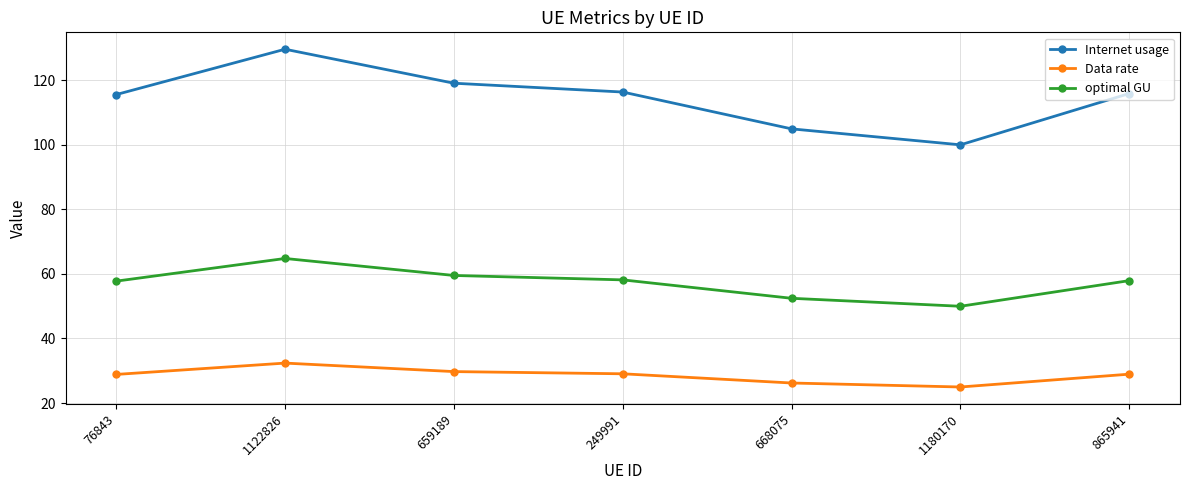

List the series in order of their overall mean, lowest first.

Data rate, optimal GU, Internet usage